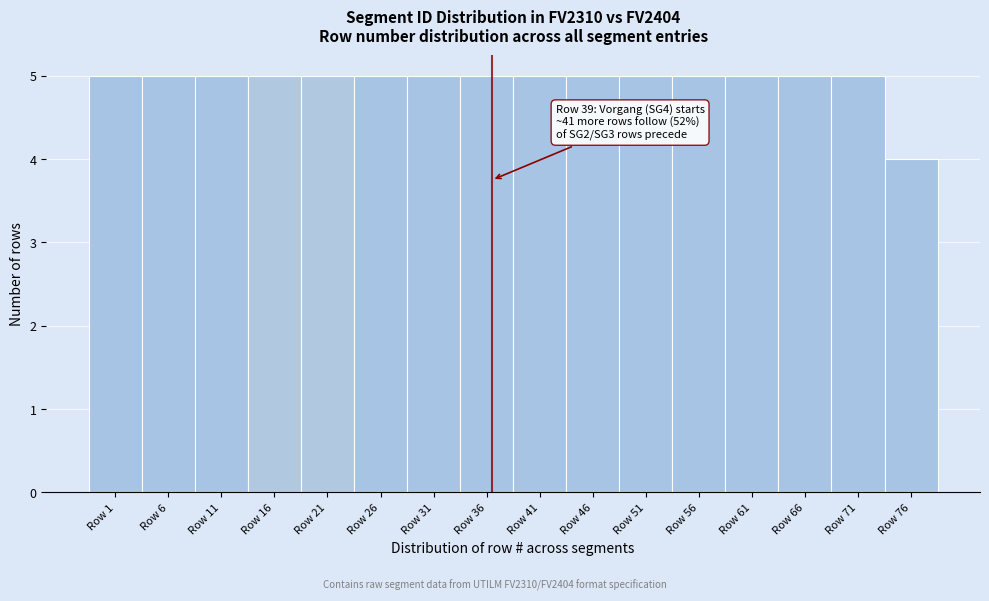

Reading right to left, list all the values displayed in this chart.

Row 76=4	Row 71=5	Row 66=5	Row 61=5	Row 56=5	Row 51=5	Row 46=5	Row 41=5	Row 36=5	Row 31=5	Row 26=5	Row 21=5	Row 16=5	Row 11=5	Row 6=5	Row 1=5